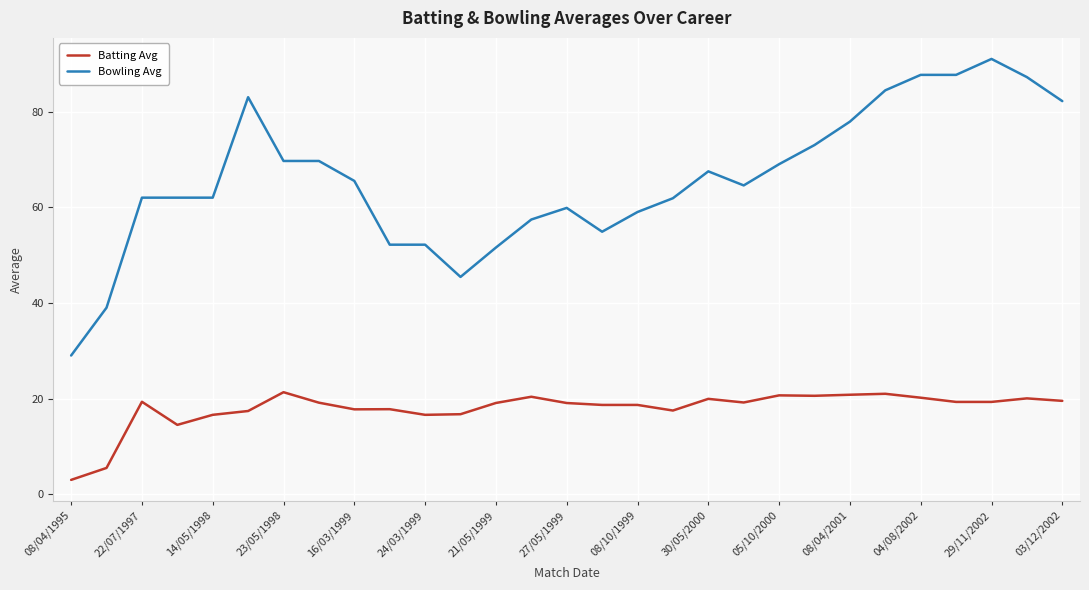

Rank the series by their maximum value, from highest to lowest.

Bowling Avg, Batting Avg